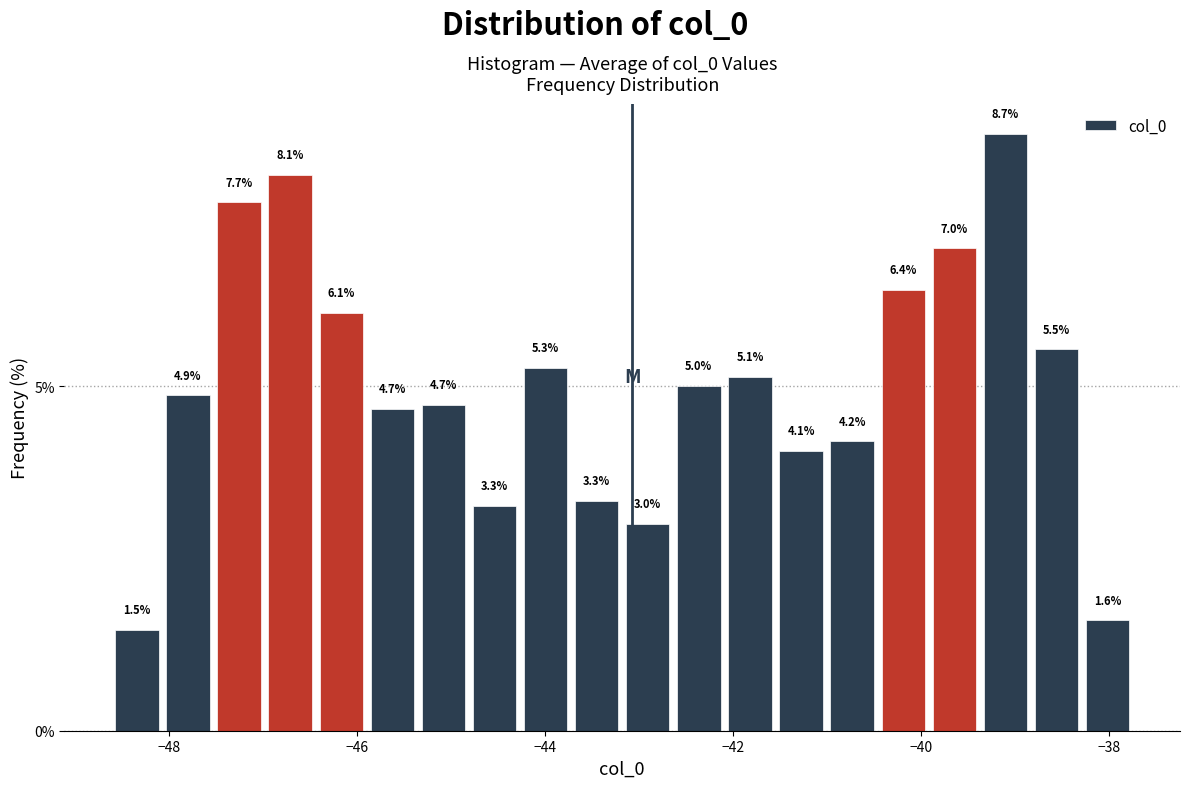

Around what value on the x-axis is the tallest bar? Give the approximate position of its centre, as read against the axis.

-39.2